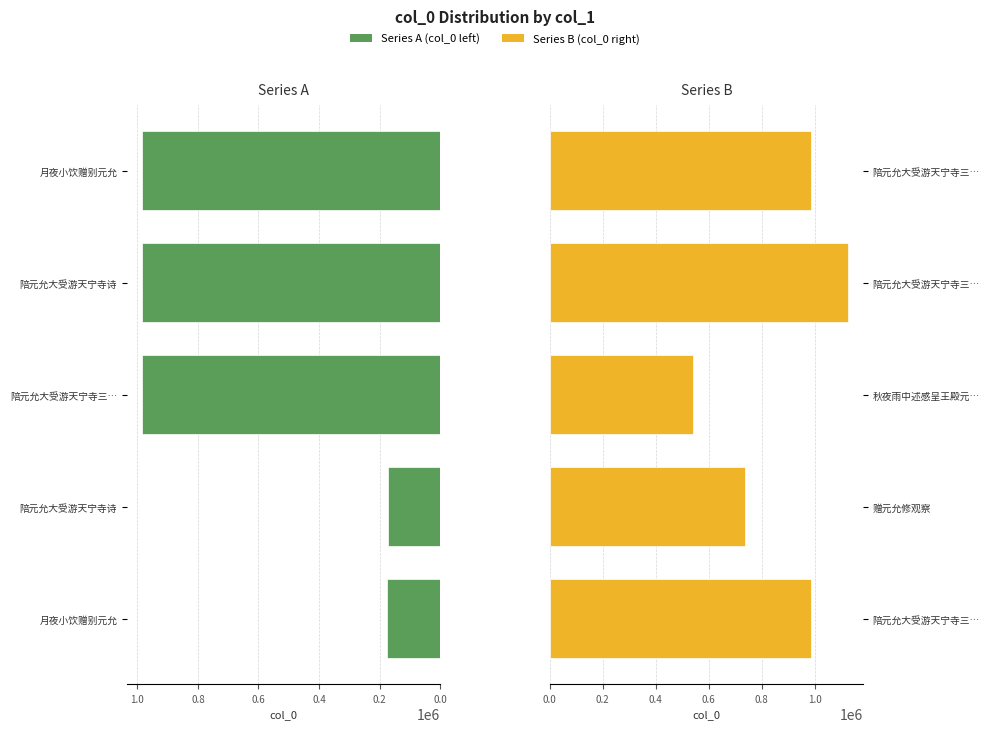

Read the Series B (col_0 right) value at 赠元允修观察, to the nearest 100.

737800